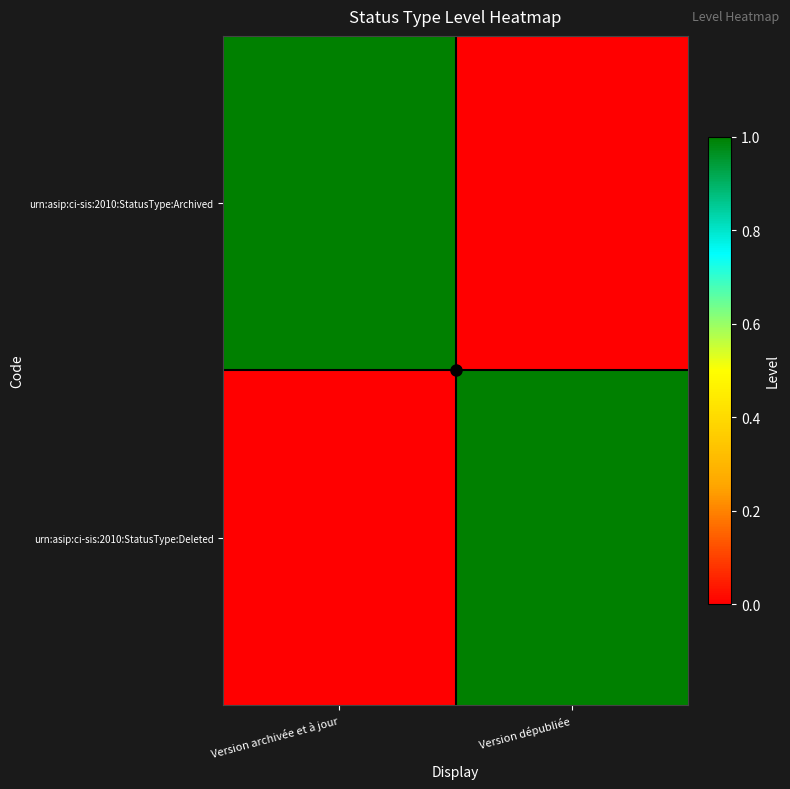

Which series has the largest total across all categories?

urn:asip:ci-sis:2010:StatusType:Archived